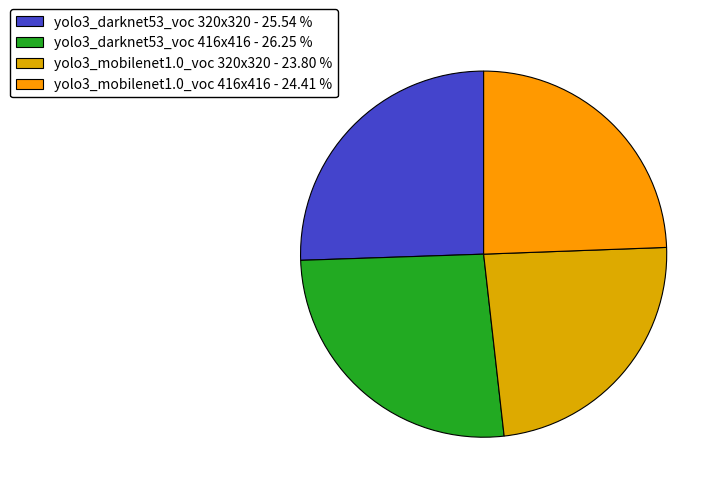

What is the largest slice in the pie chart?

yolo3_darknet53_voc 416x416